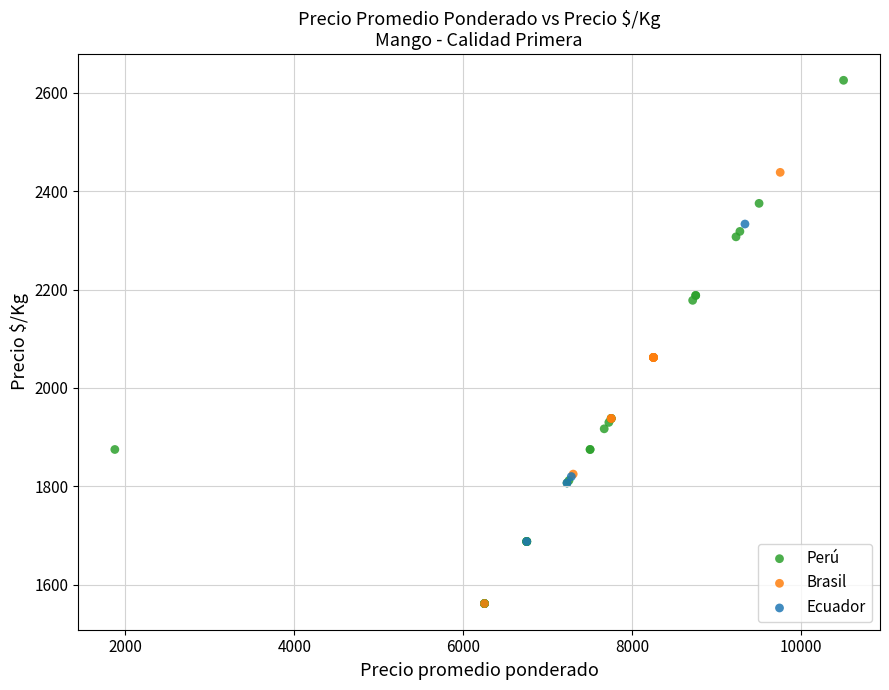

Which series contains the highest Y value?

Perú